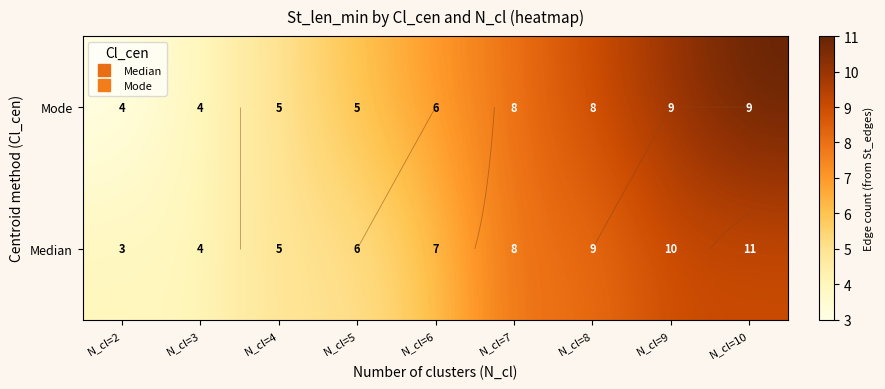

Where does the Mode series first go above 7?

N_cl=7